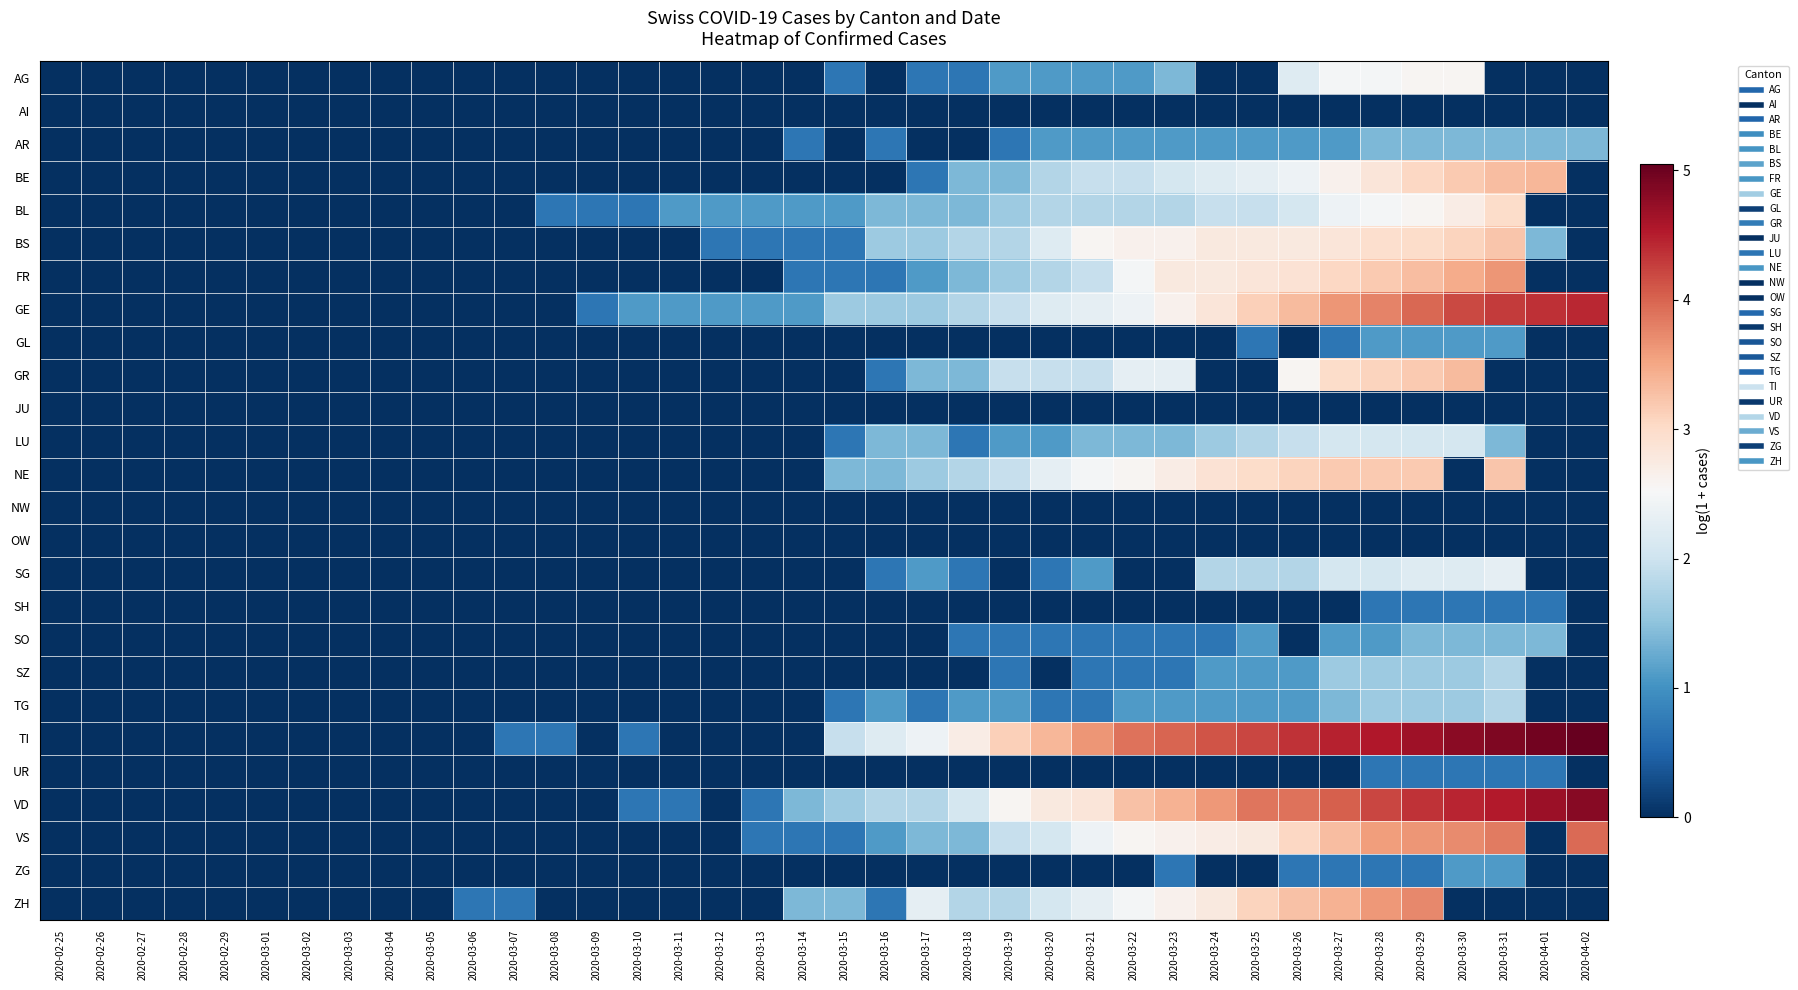

At 2020-03-13, list the series in order from smallest to largest.

AG, AI, AR, BE, FR, GL, GR, JU, LU, NE, NW, OW, SG, SH, SO, SZ, TG, TI, UR, ZG, ZH, BS, VD, VS, BL, GE